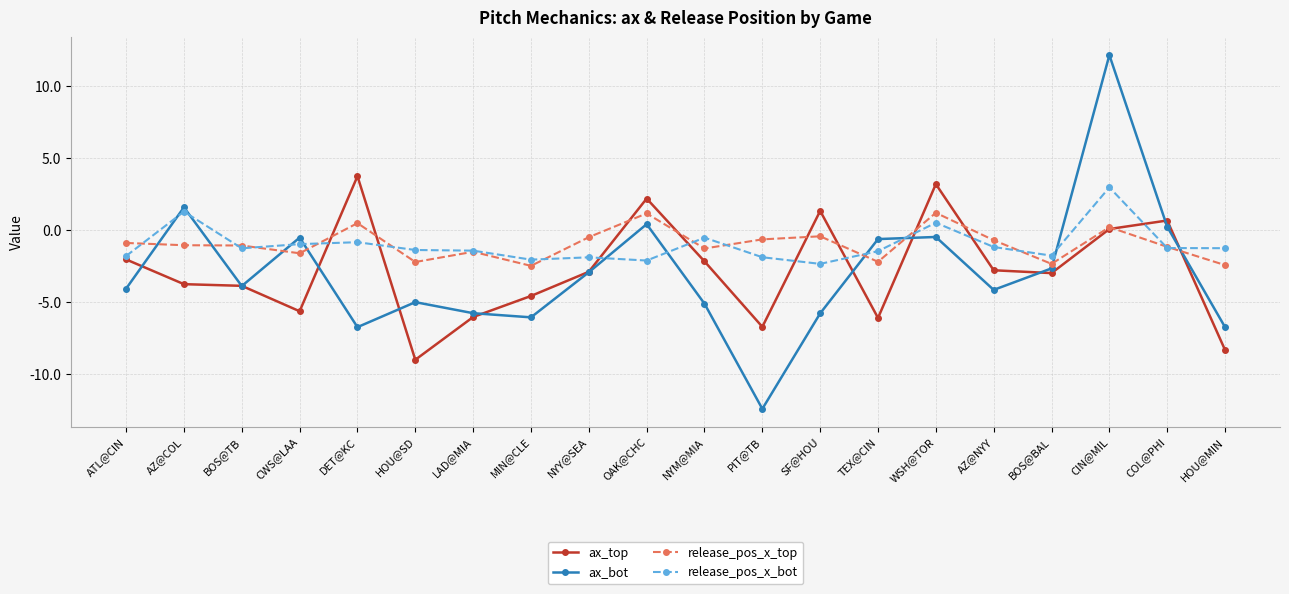

Which series has the largest range (max minus min)?

ax_bot